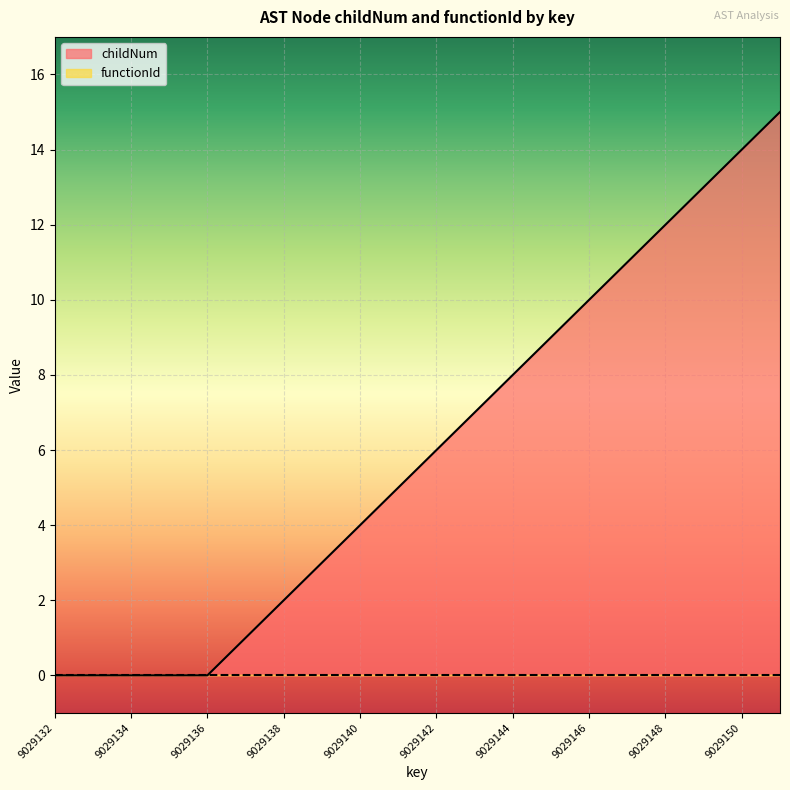

What is the sum of the values at 9029137 and 9029148?

13